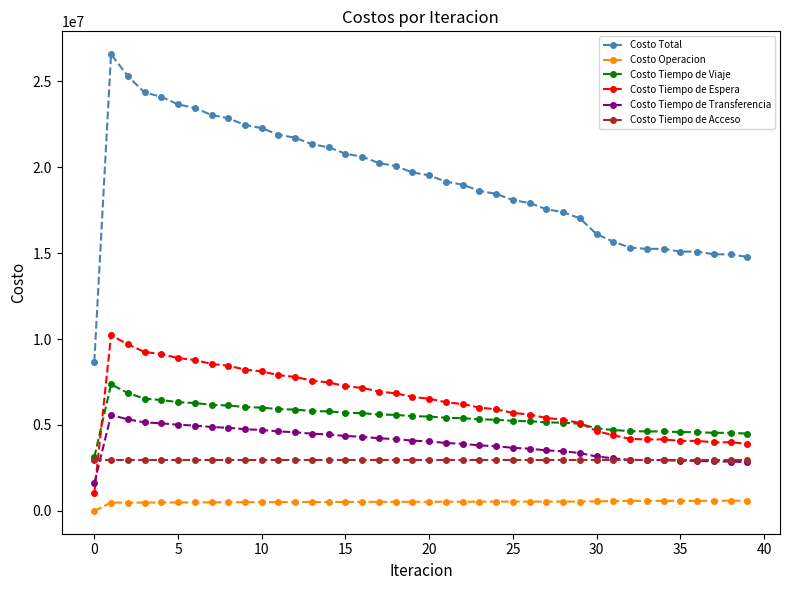

True or false: Costo Tiempo de Acceso and Costo Total cross at least once.

False